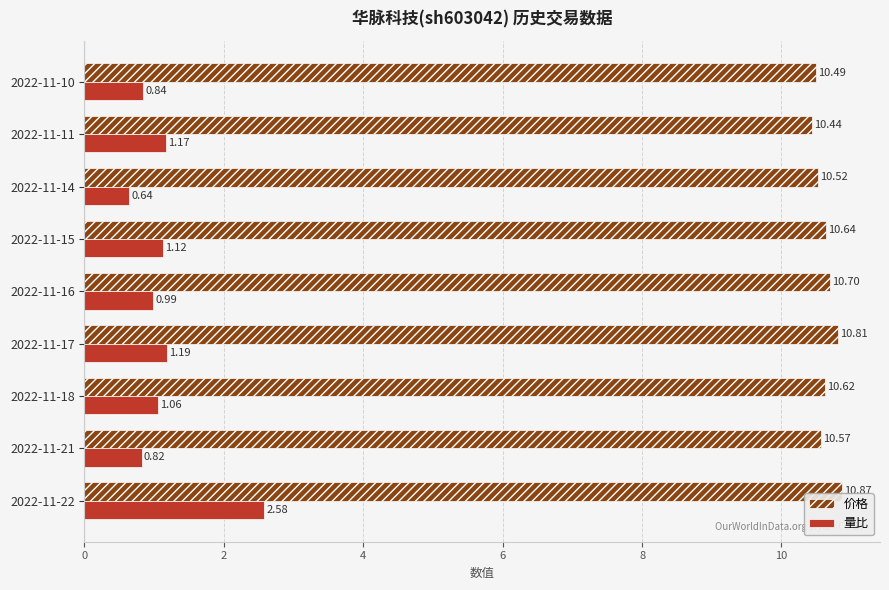

Which series has the largest range (max minus min)?

量比